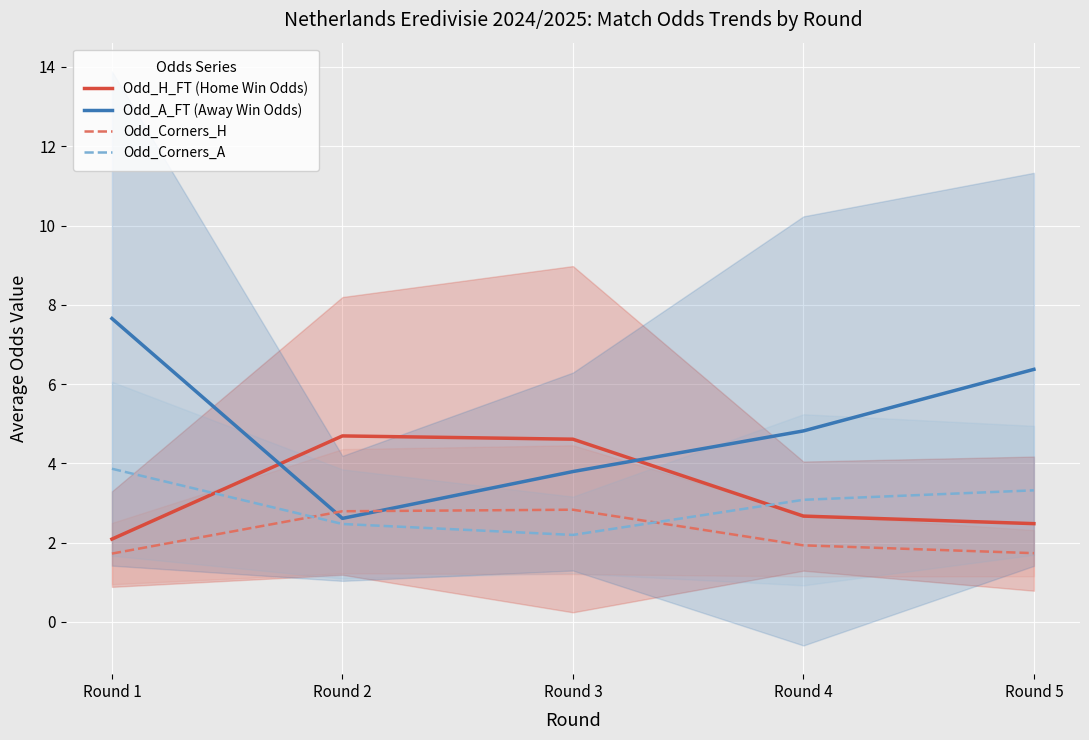

True or false: Odd_Corners_H and Odd_H_FT (Home Win Odds) intersect in this chart.

False